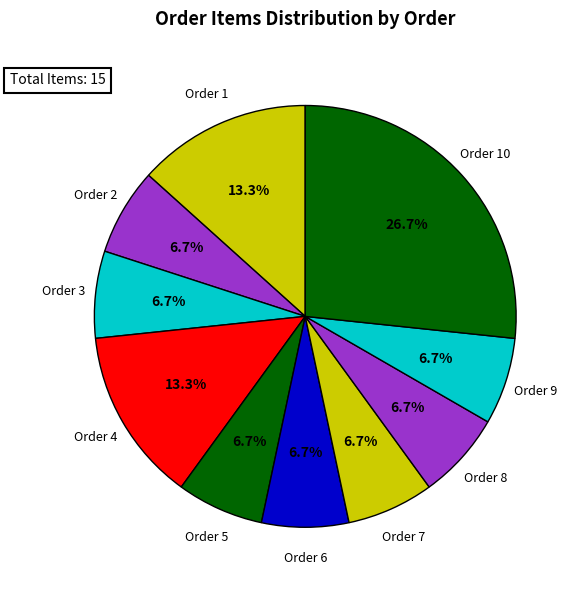

Is there any slice that represents more than half of the pie?

No